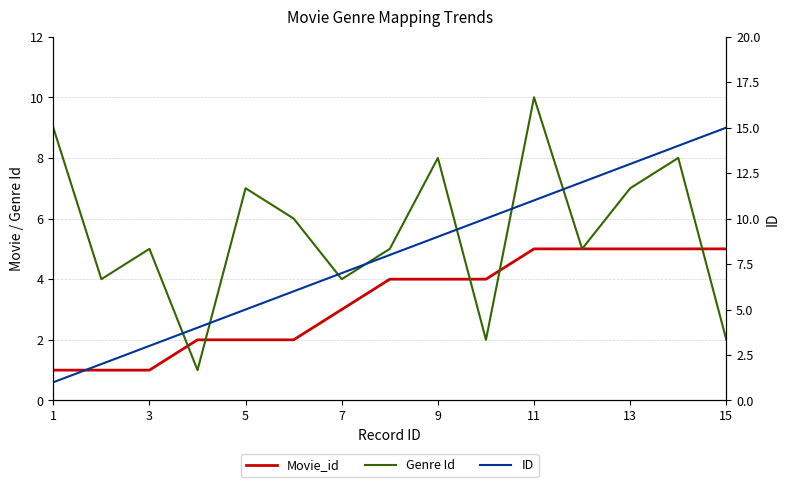

True or false: ID has more than 0 interior local peaks.

False